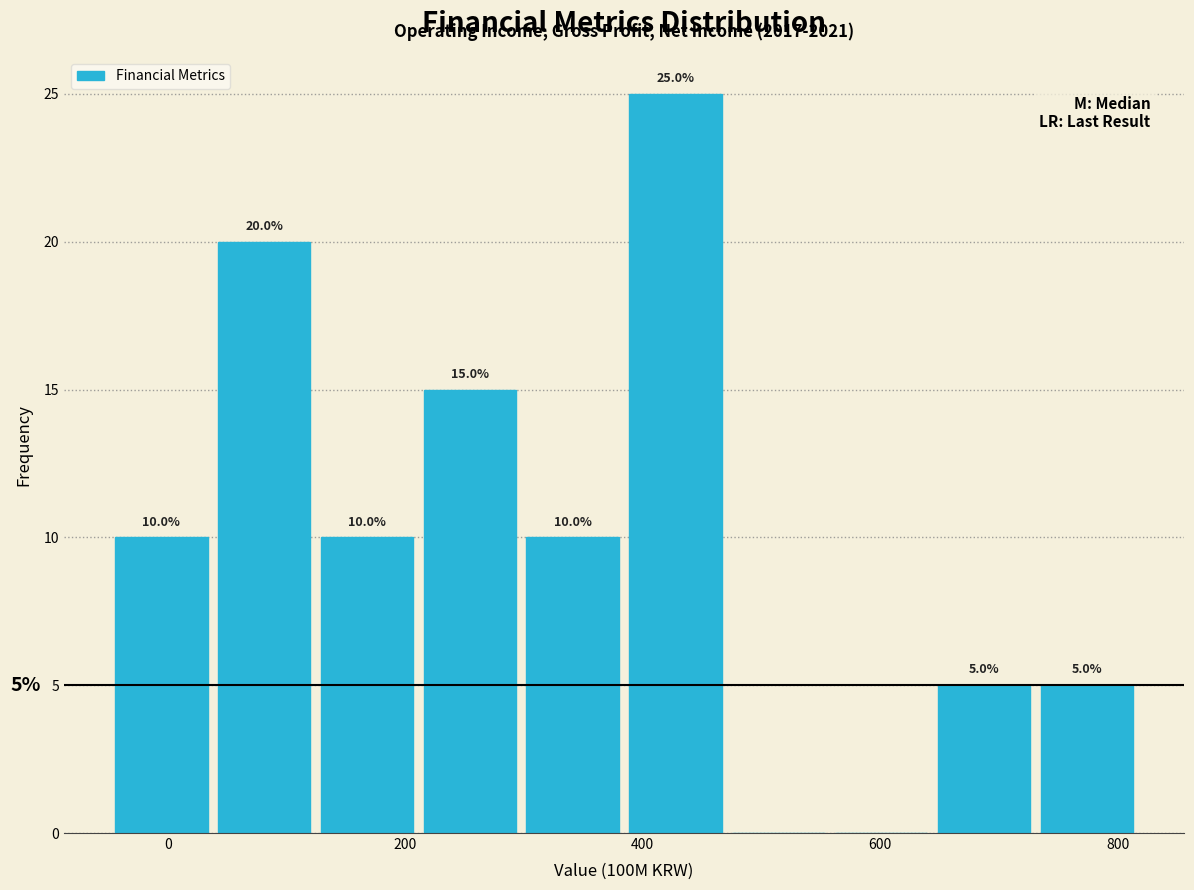

Which range on the x-axis has the tallest bar?

380 to 480